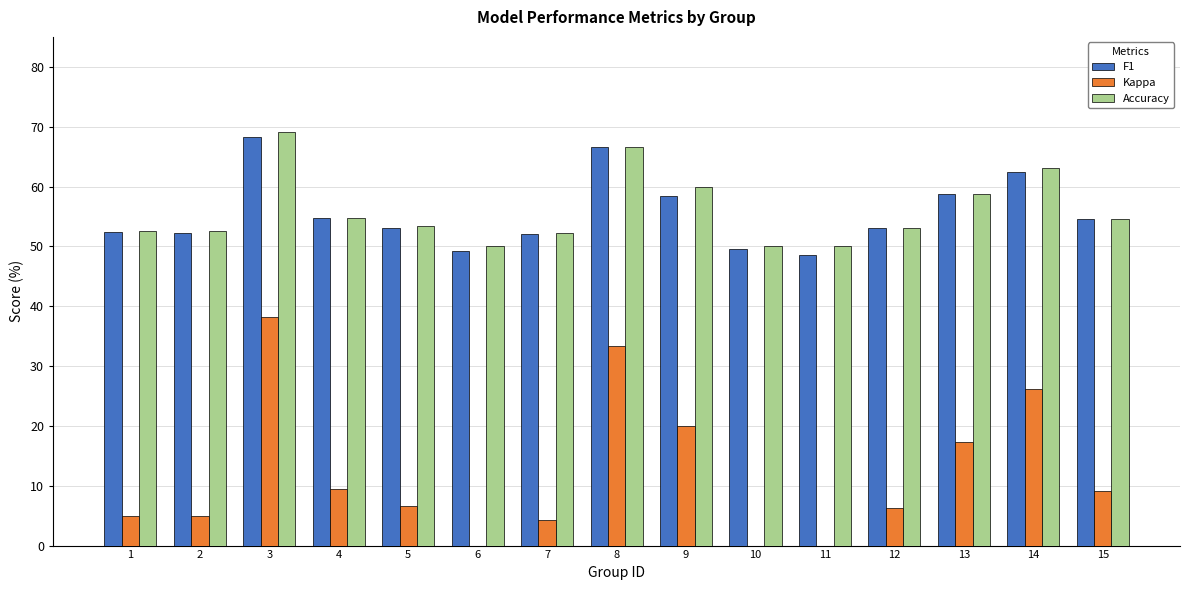

How many groups of bars are there?

15